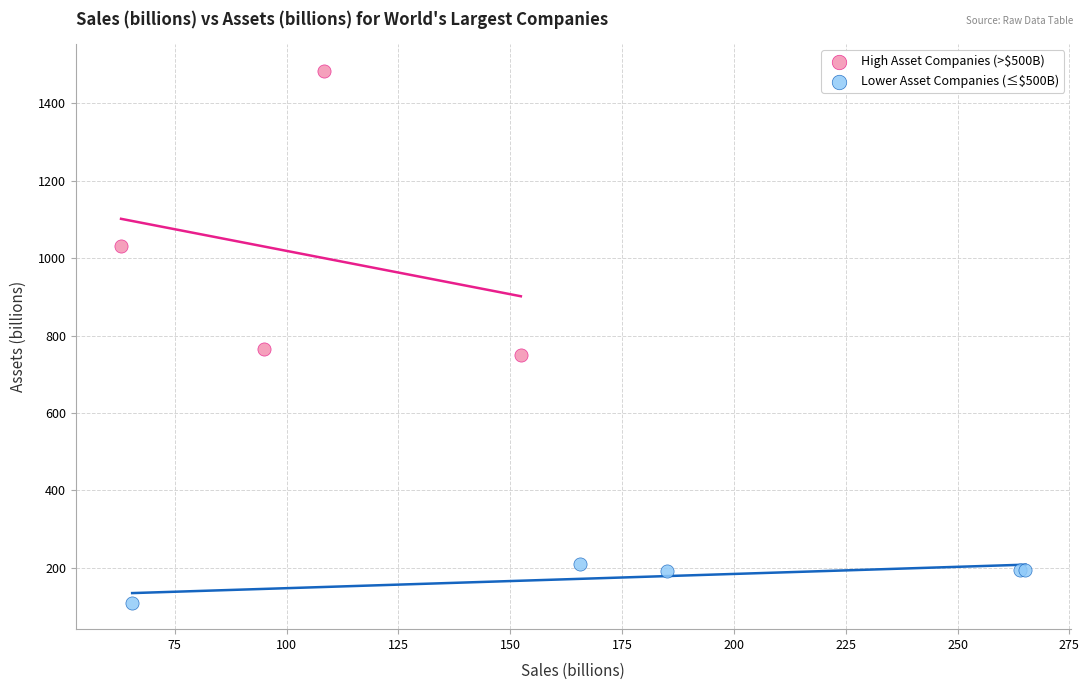

Which series has the largest Y range (max minus min)?

High Asset Companies (>$500B)